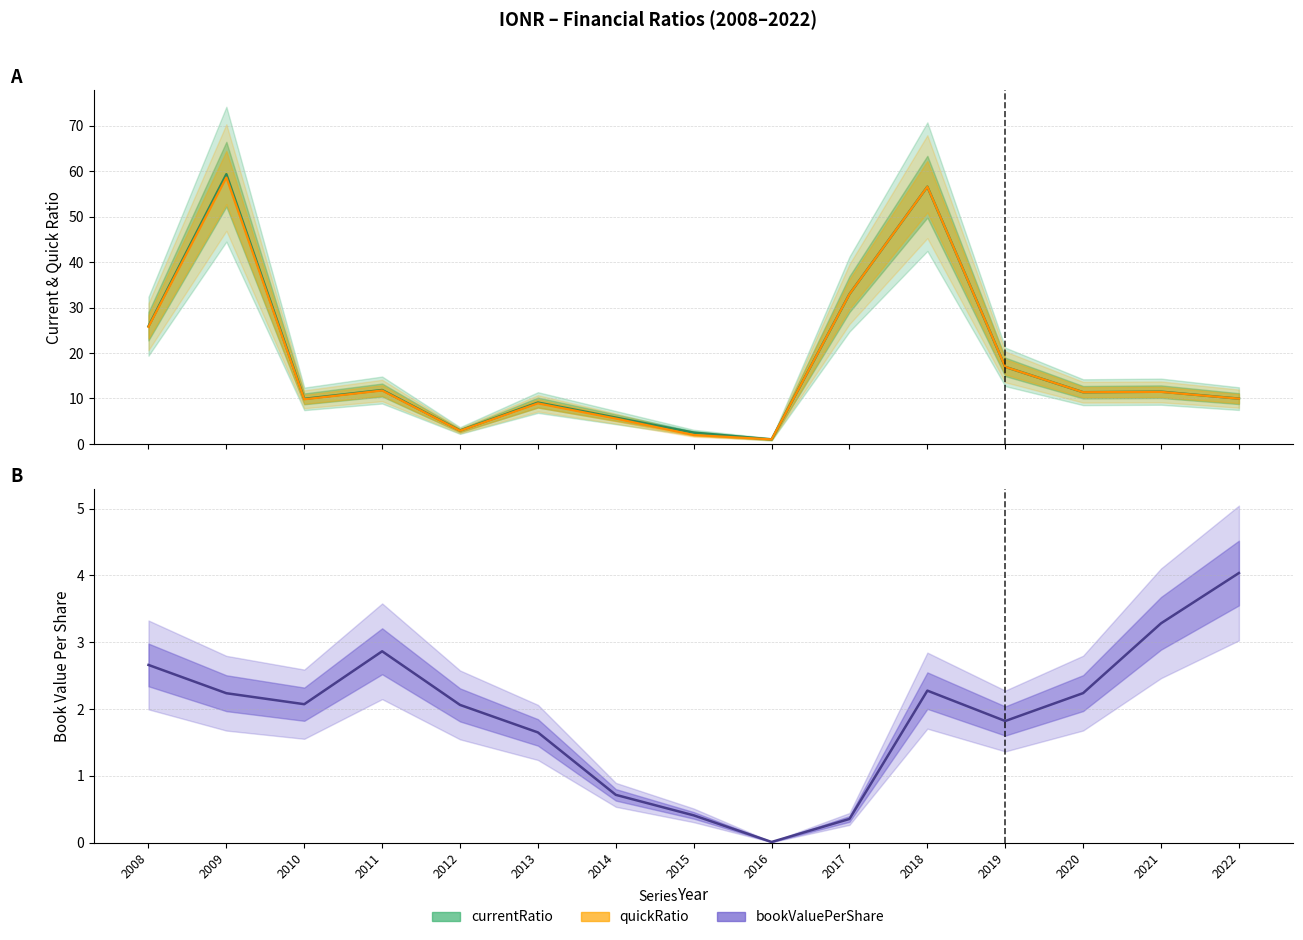

Which series changed the most between 2016 and 2021?

currentRatio